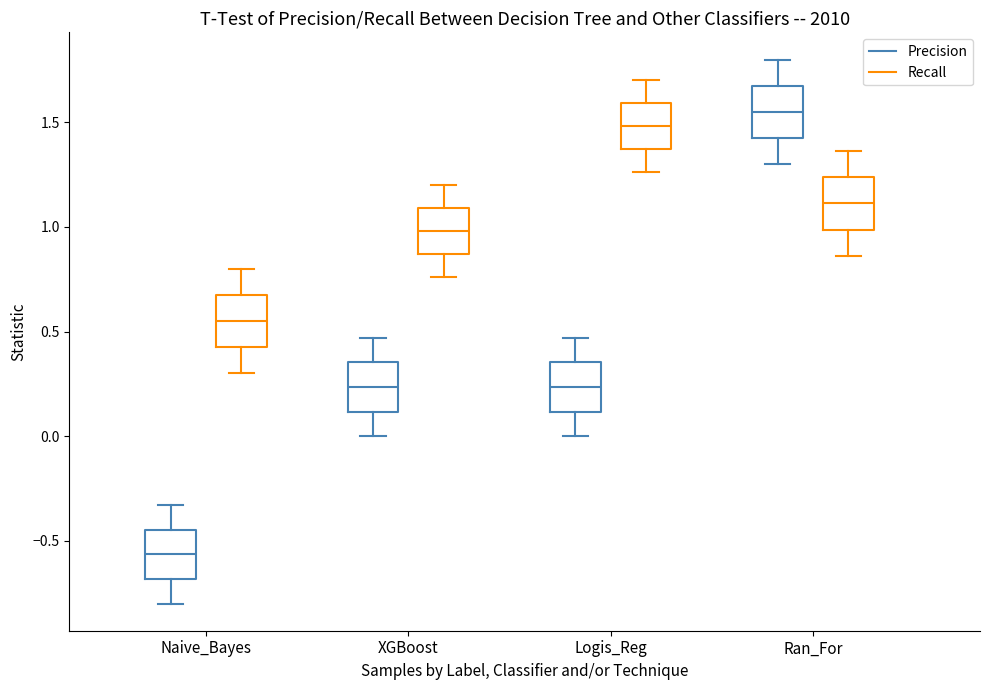

Reading left to right, read every box against the y-axis: the position of its median line, the range the box covers, and the ends of its whiskers. The values are not printed on the chart, so give them approximately, as read against the axis.

Naive_Bayes (Precision): median -0.55, box -0.70 to -0.45, whiskers -0.80 to -0.35
Naive_Bayes (Recall): median 0.55, box 0.45 to 0.70, whiskers 0.30 to 0.80
XGBoost (Precision): median 0.25, box 0.10 to 0.35, whiskers 0.00 to 0.45
XGBoost (Recall): median 1.00, box 0.85 to 1.10, whiskers 0.75 to 1.20
Logis_Reg (Precision): median 0.25, box 0.10 to 0.35, whiskers 0.00 to 0.45
Logis_Reg (Recall): median 1.50, box 1.35 to 1.60, whiskers 1.25 to 1.70
Ran_For (Precision): median 1.55, box 1.45 to 1.70, whiskers 1.30 to 1.80
Ran_For (Recall): median 1.10, box 1.00 to 1.25, whiskers 0.85 to 1.35